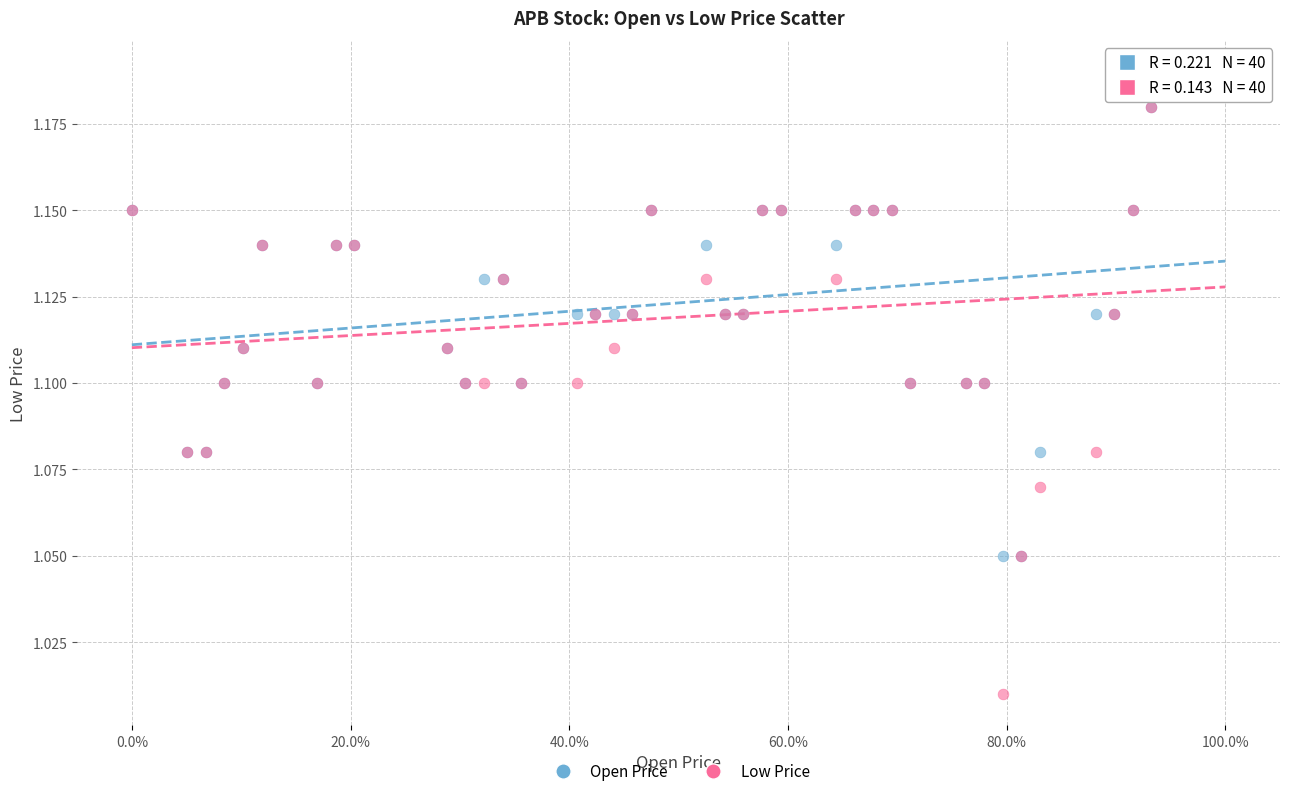

What are all the series names shown in the legend?

Open Price, Low Price